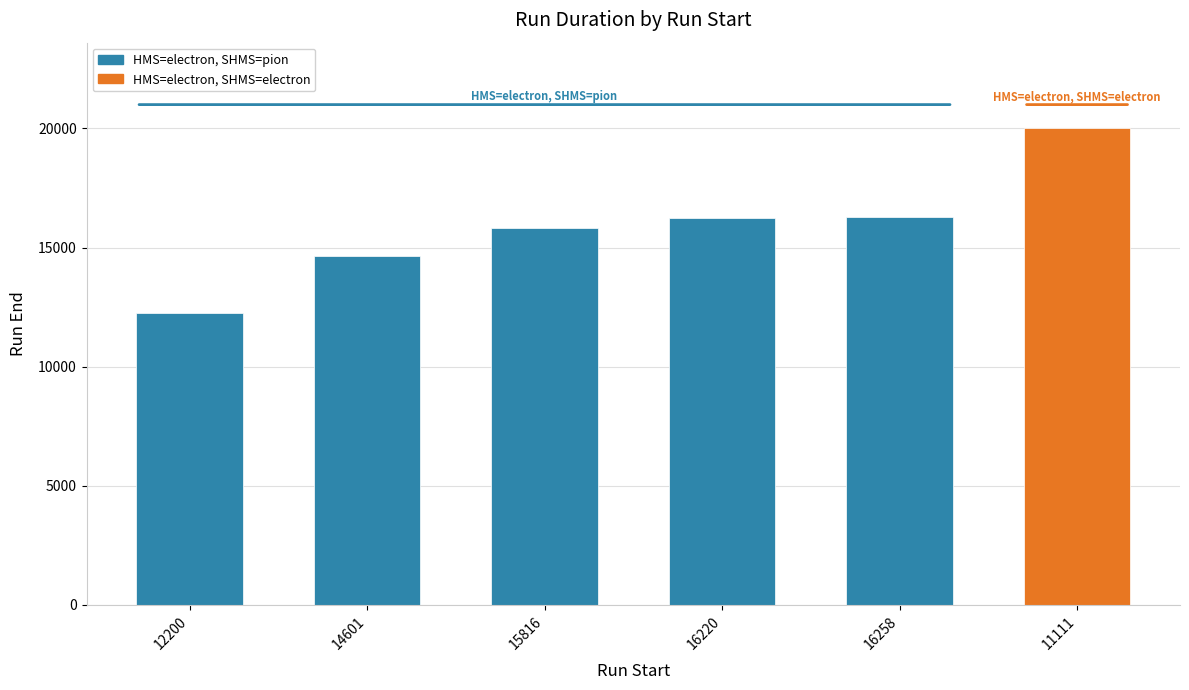

What is the smallest value displayed?

12258